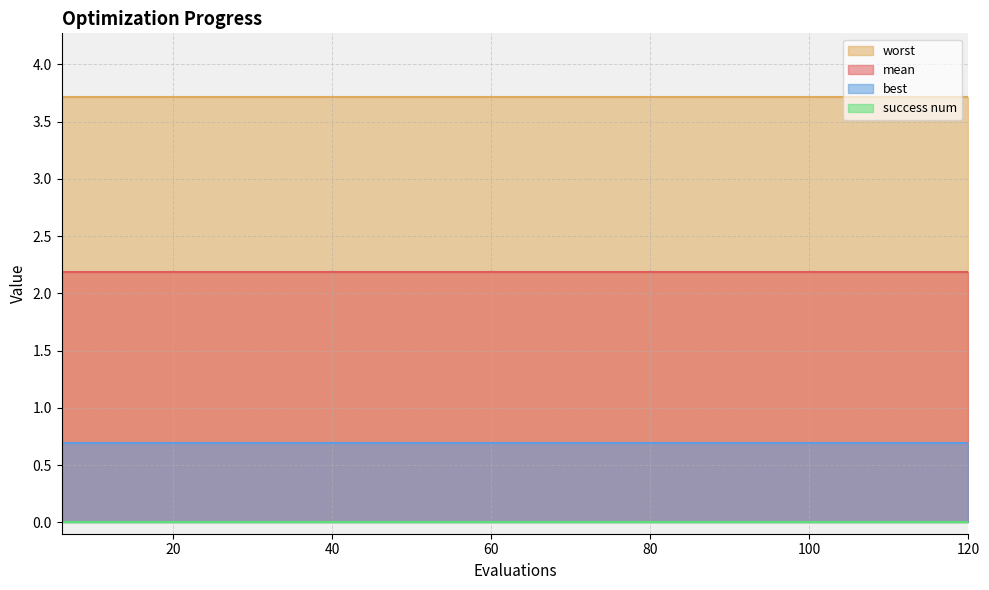

Rank the series by their average value, from highest to lowest.

worst, mean, best, success num